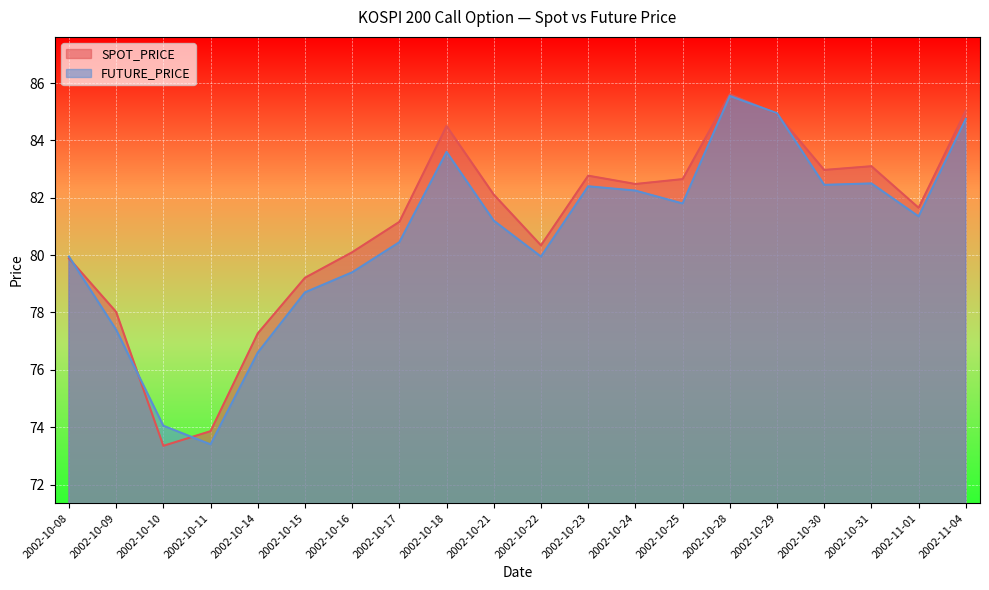

The value of FUTURE_PRICE at 2002-10-22 is 80.0. True or false?

True